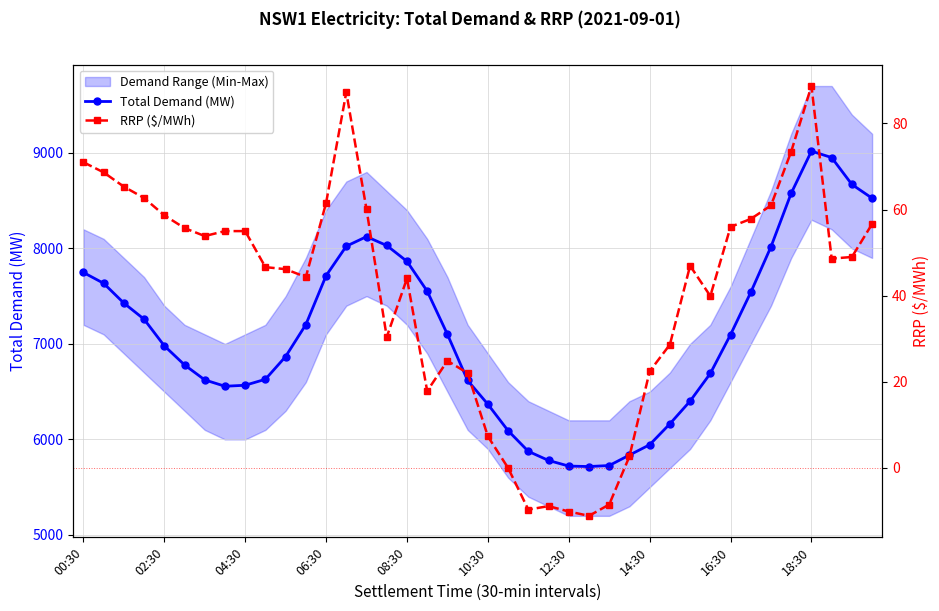

How many positive values does the RRP ($/MWh) series have?

35